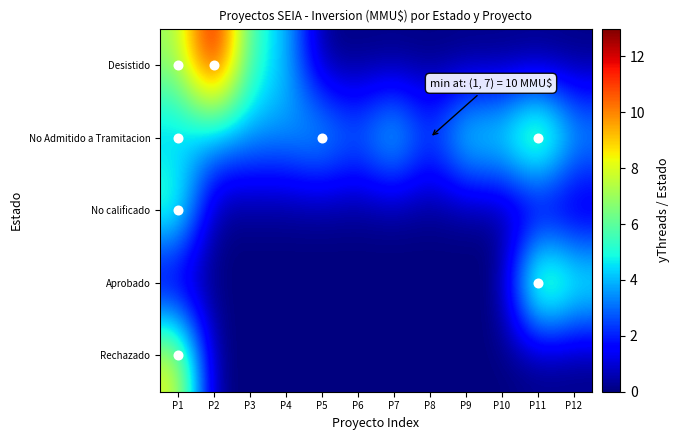

Which label corresponds to the largest value in the chart?

P2